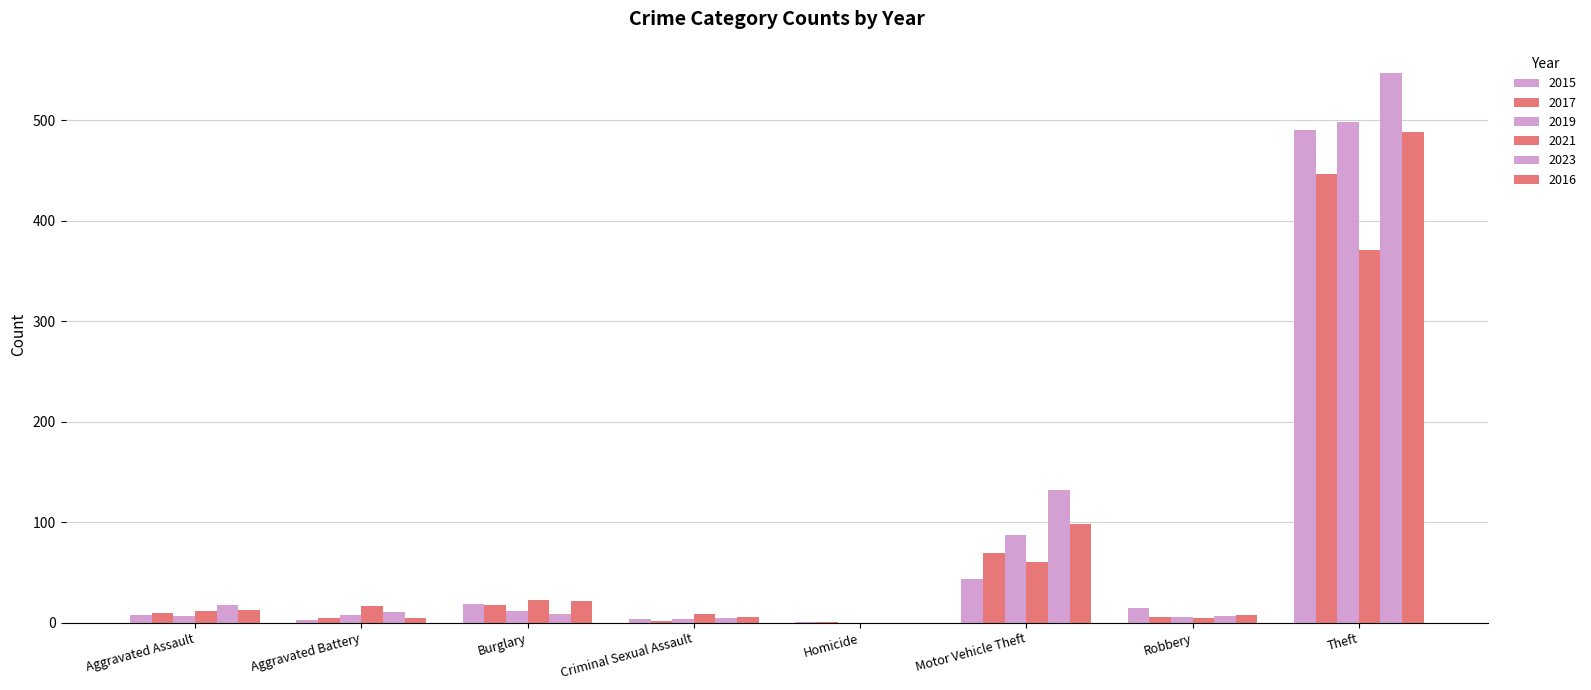

Count the number of categories in the chart.

8